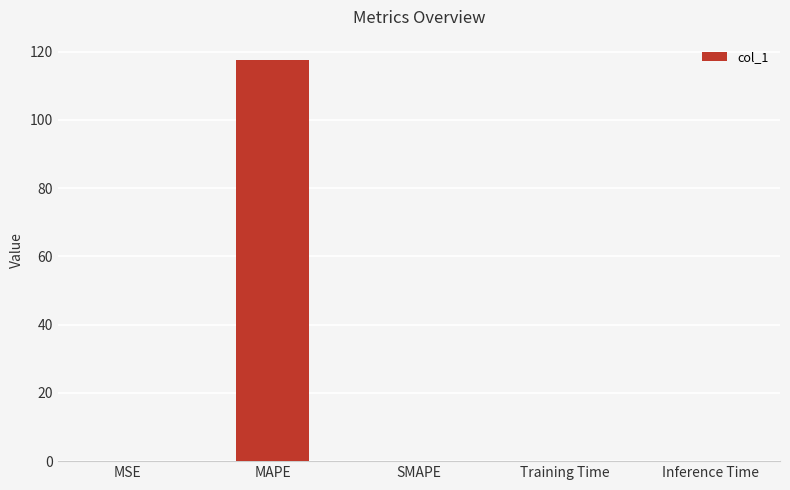

The chart shows a value of -63.0 at SMAPE. True or false?

False